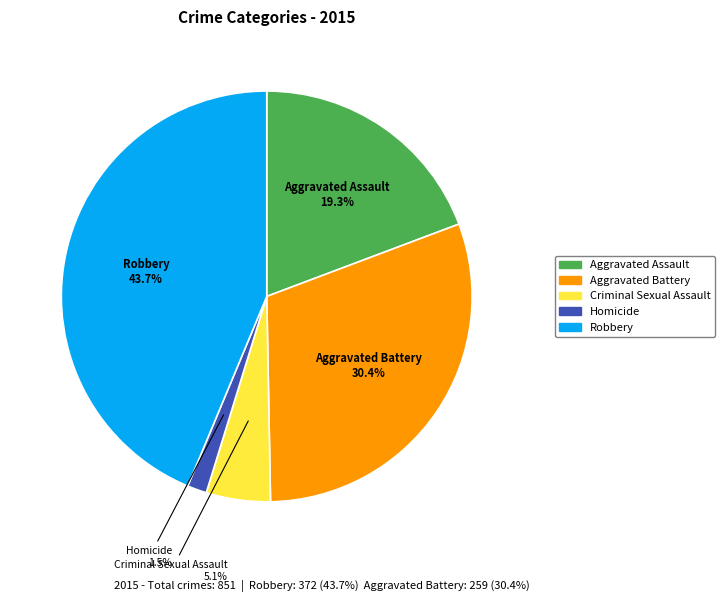

Is it true that Aggravated Battery is 30% of the pie?

True